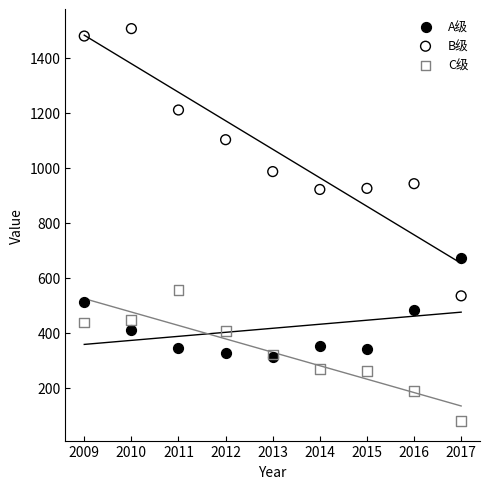

What are all the series names shown in the legend?

A级, B级, C级